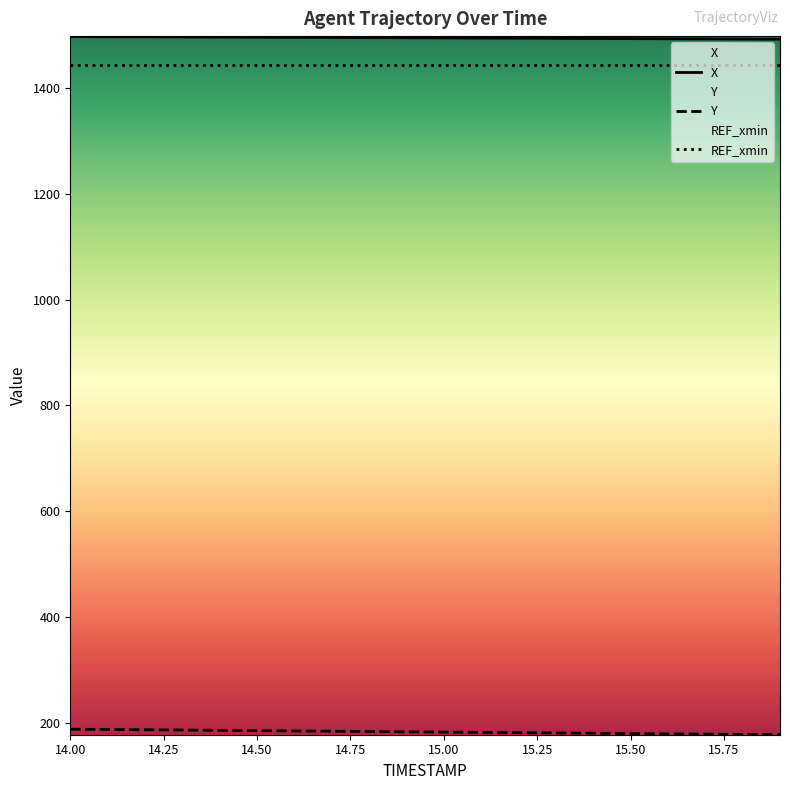

What is the value of the REF_xmin point at the 19th from the left?

1444.1